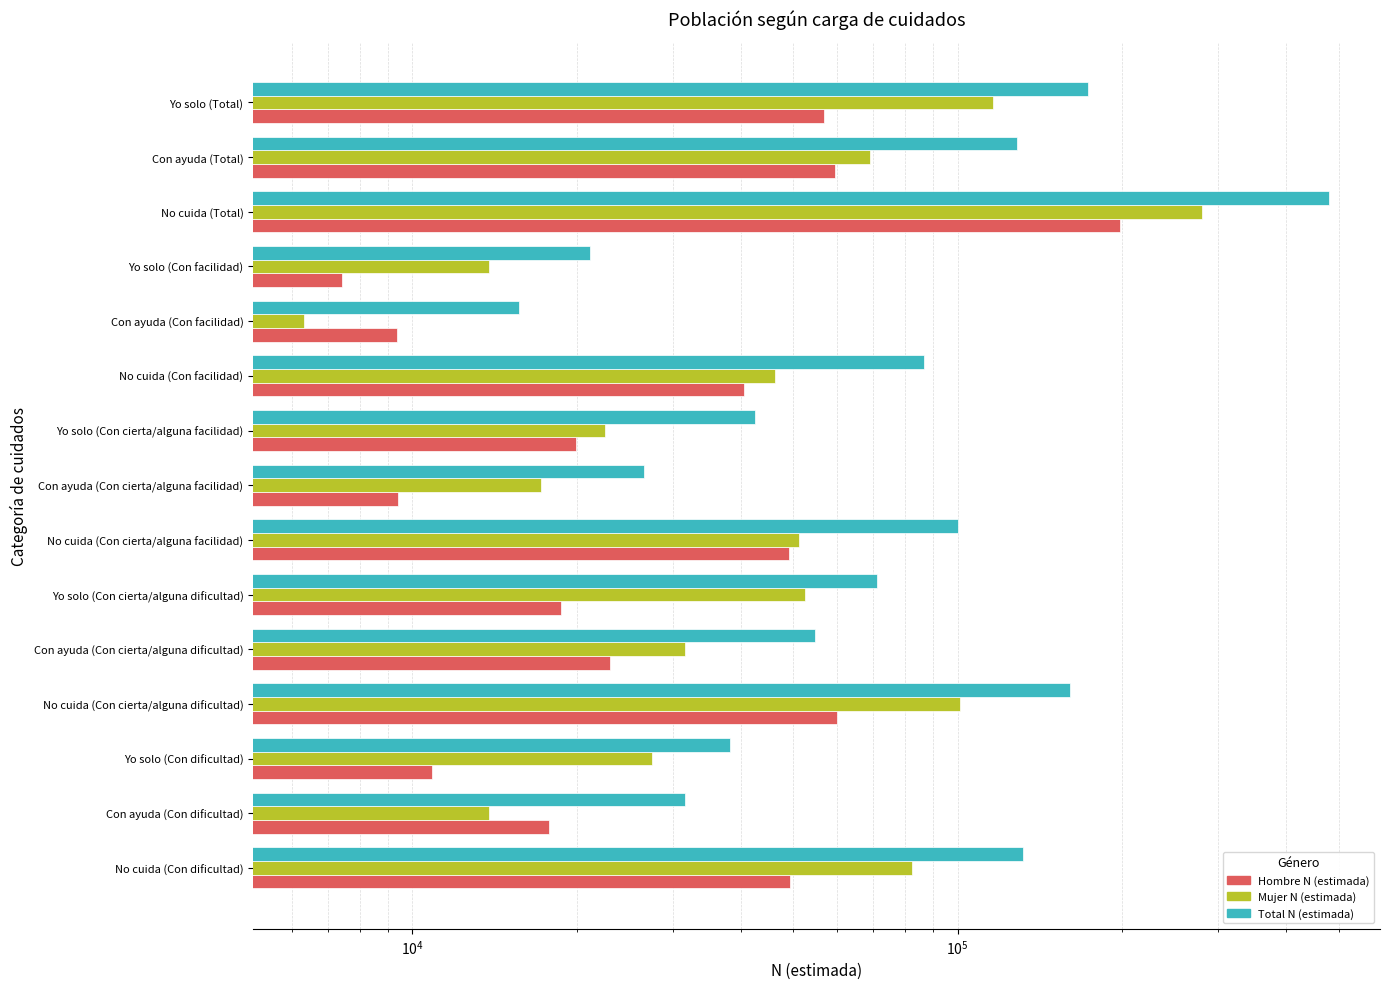

How many data points in Total N (estimada) are above 71191?

7